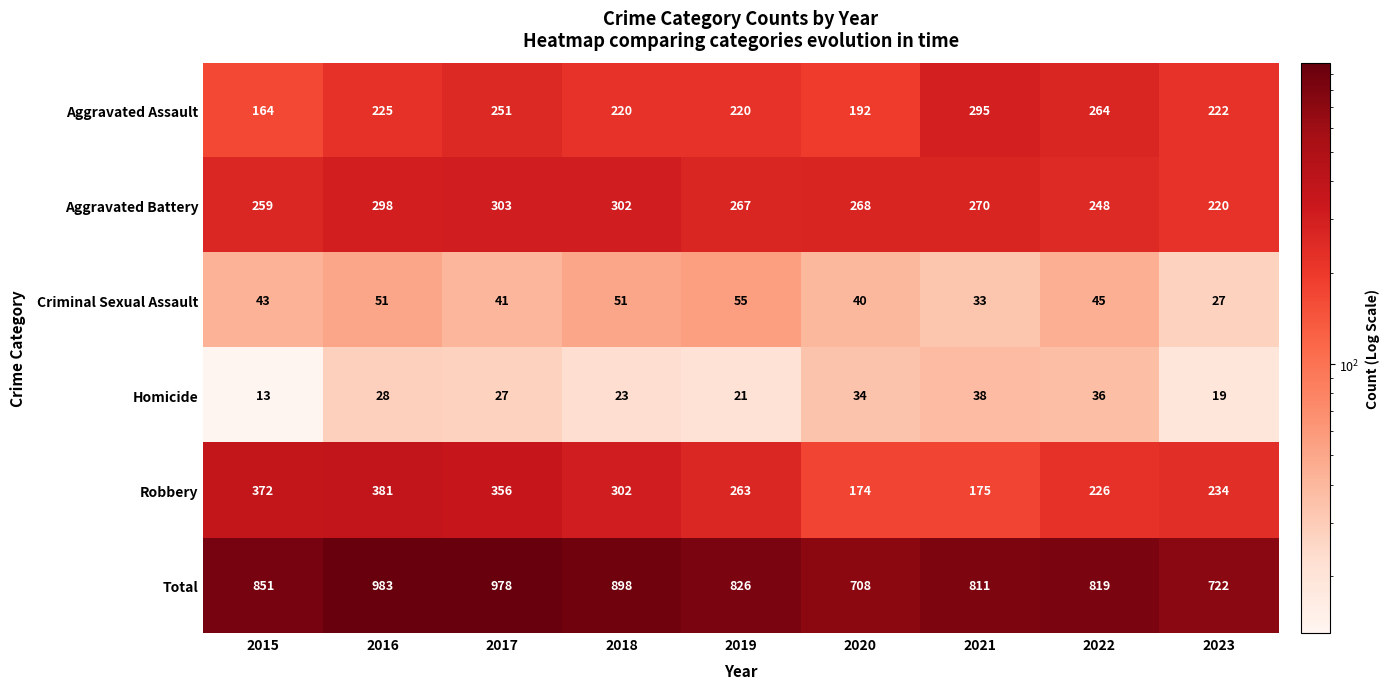

What is the difference between the highest and lowest values at 2021?

778